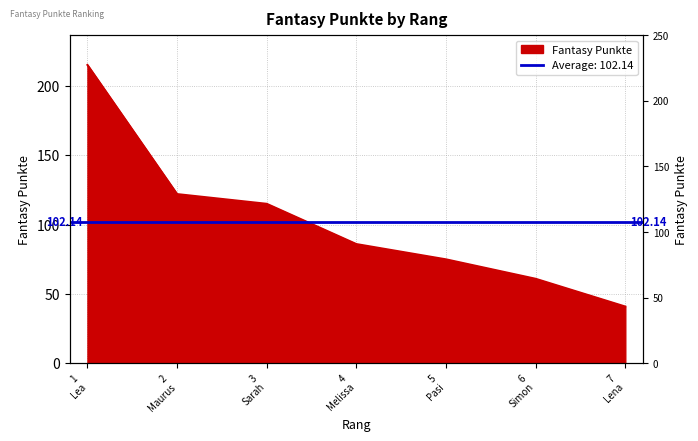

What is the difference between the values at 4 Melissa and 2 Maurus?

36